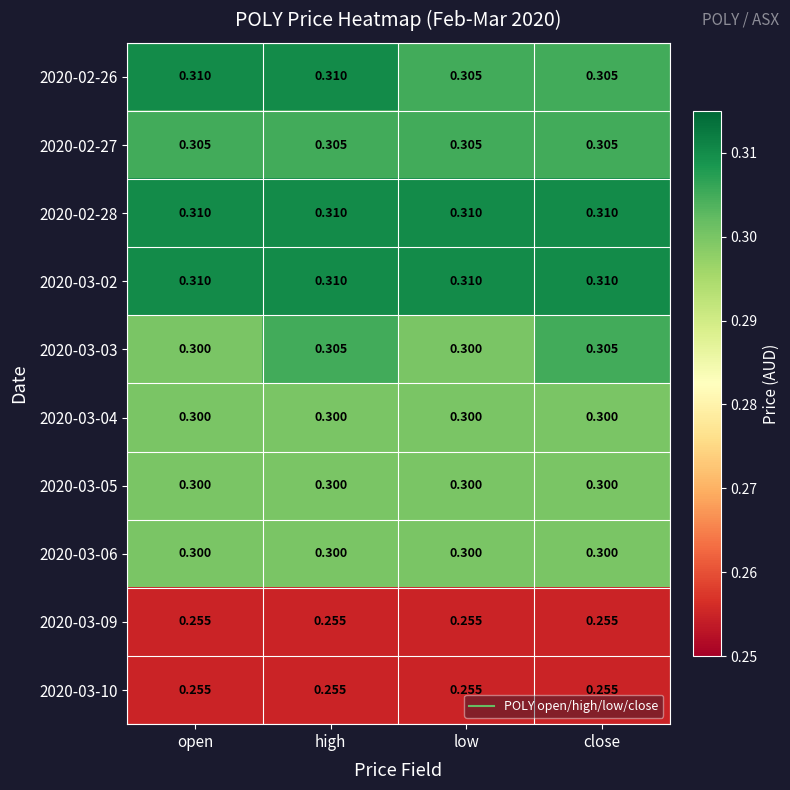

What is the total value across all series at high?

3.0